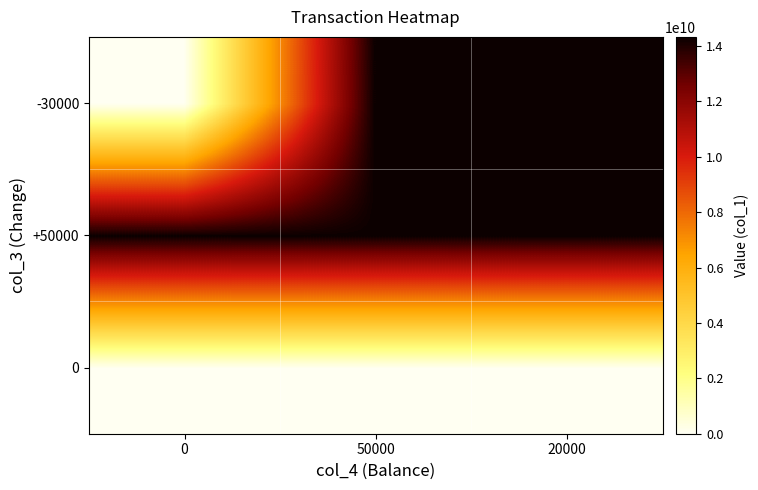

List the series in order of their overall mean, highest first.

+50000, -30000, 0